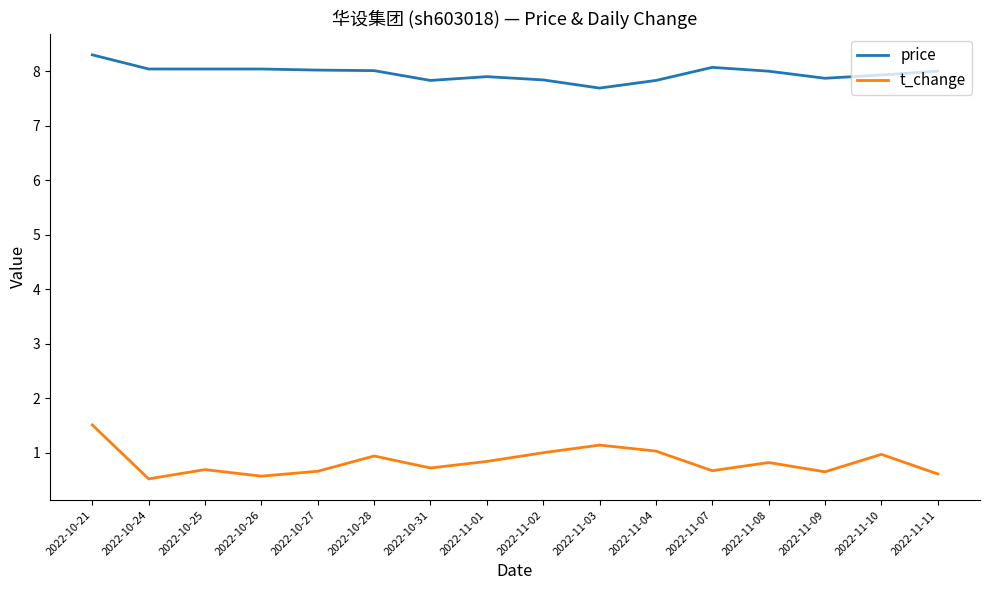

True or false: t_change has a value of 0.7 at 2022-11-07.

True